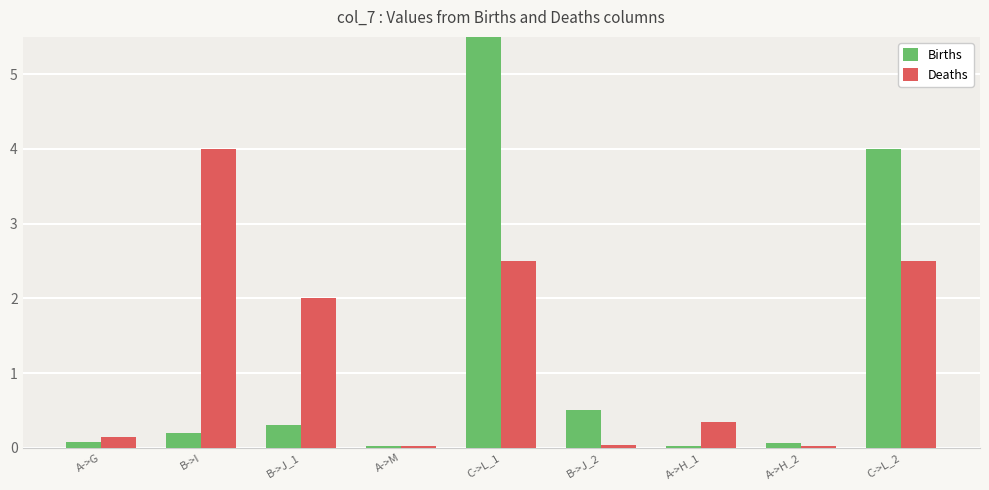

Rank the categories by Births value from lowest to highest.

A->M, A->H_1, A->H_2, A->G, B->I, B->J_1, B->J_2, C->L_2, C->L_1